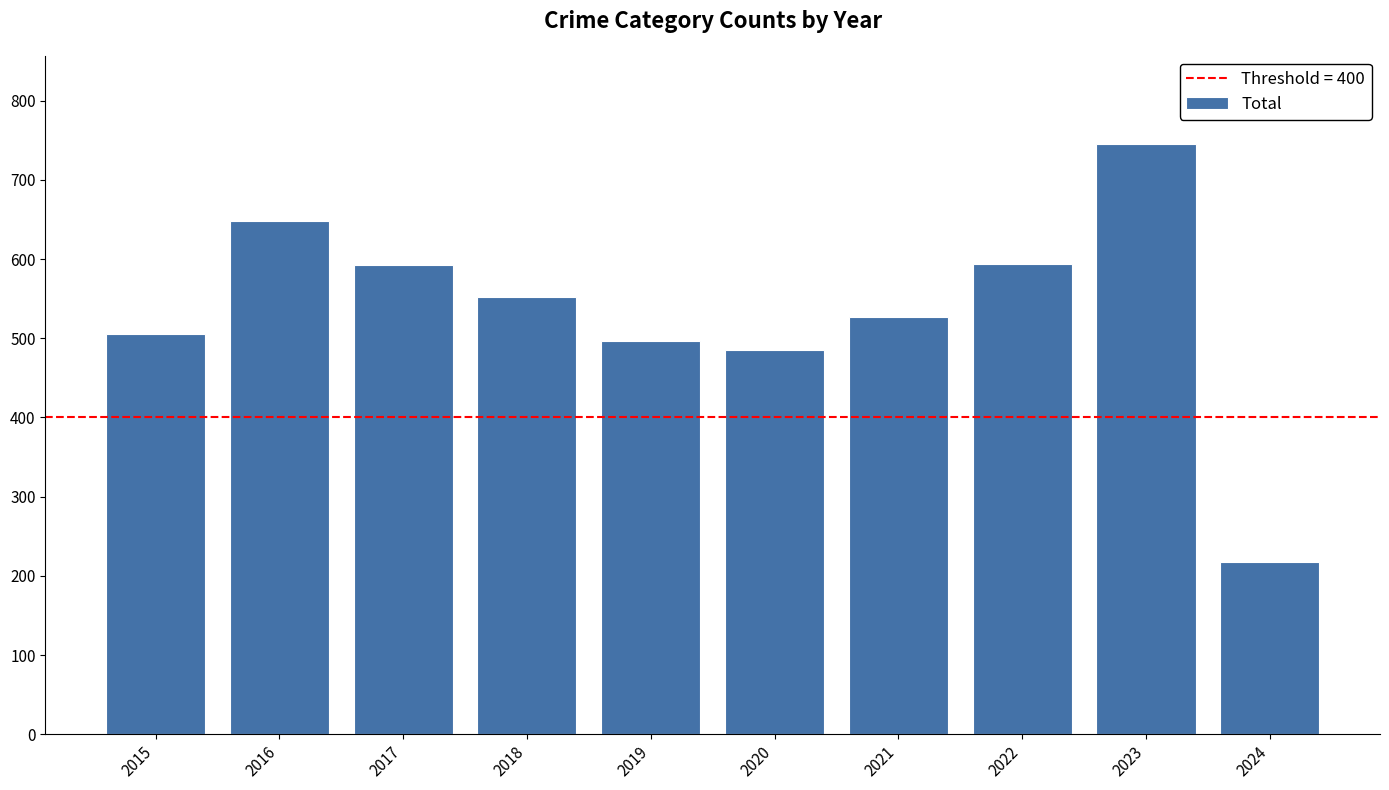

What is the value of the 8th bar from the left?

594